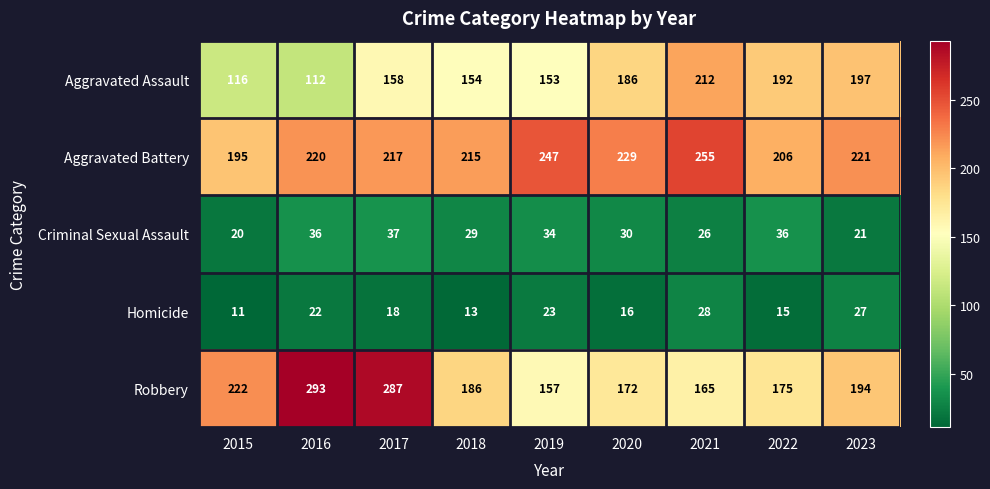

What is the total value across all series at 2022?

624